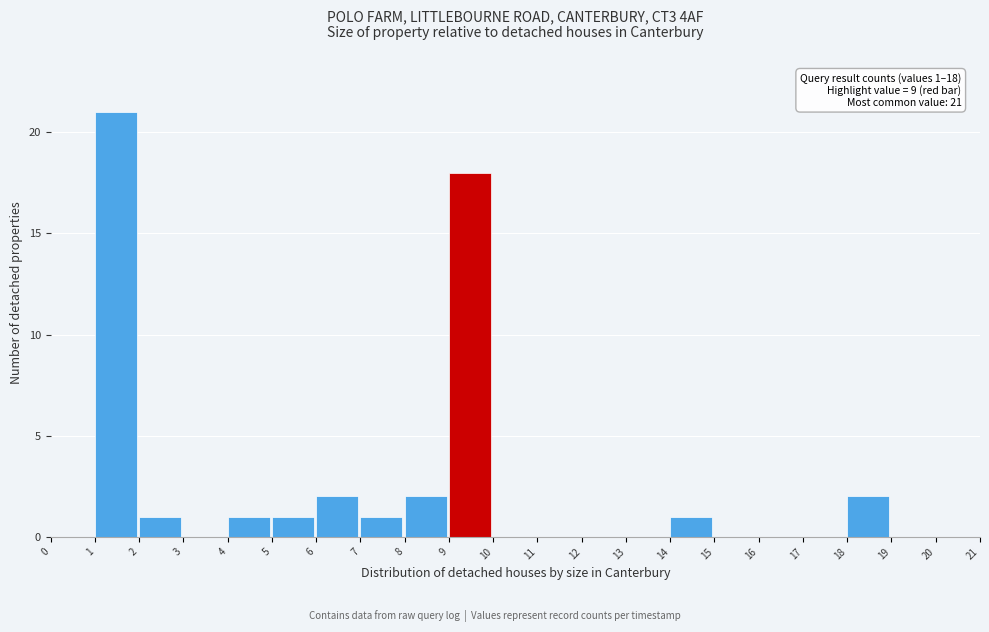

Over which range of the x-axis is the bar tallest?

1 to 2